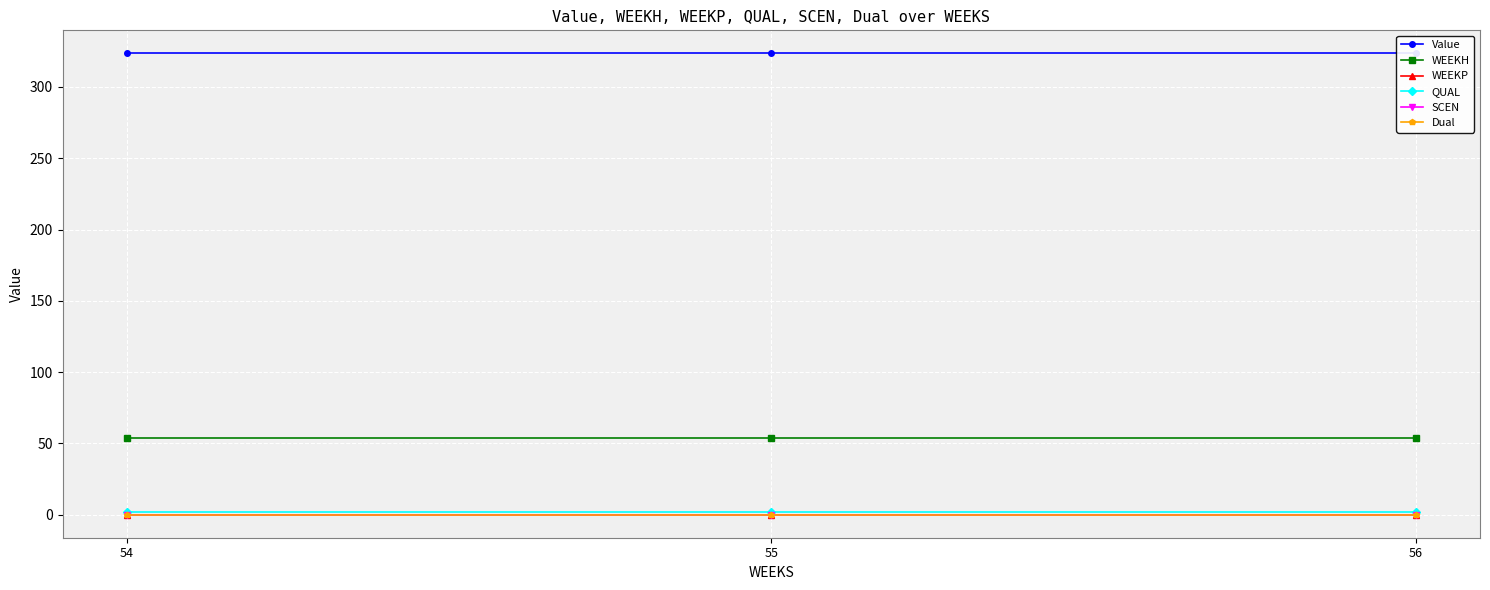

Where is WEEKH nearest to the value 54?

54